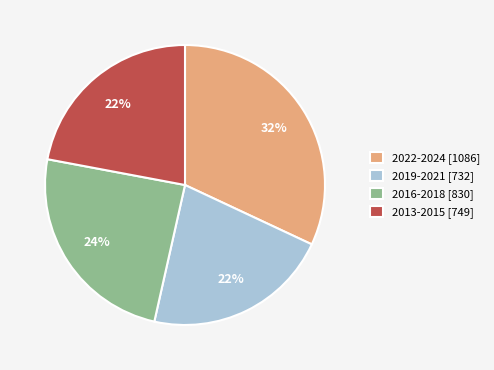

What percentage is the 2013-2015 [749] slice, to the nearest percent?

22%